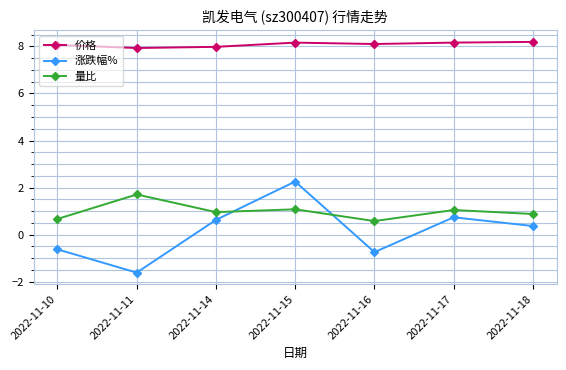

At which category is the sum across all series the highest?

2022-11-15